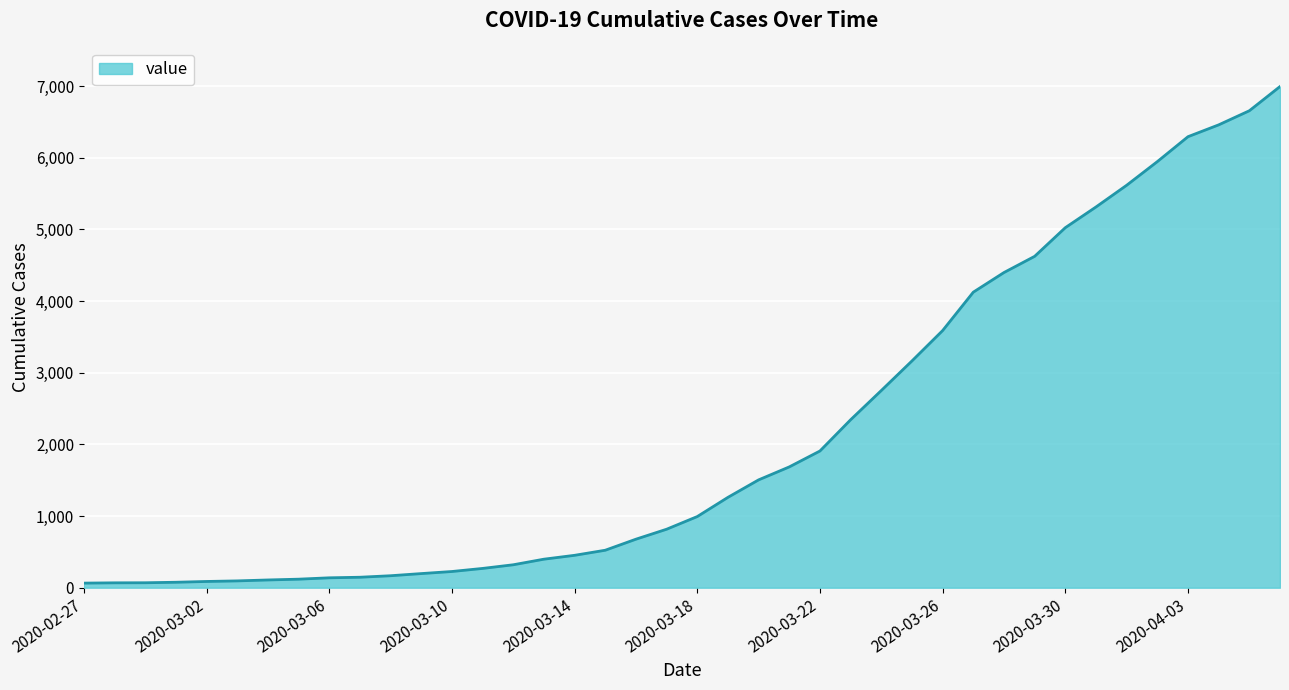

What is the greatest value displayed?

6995